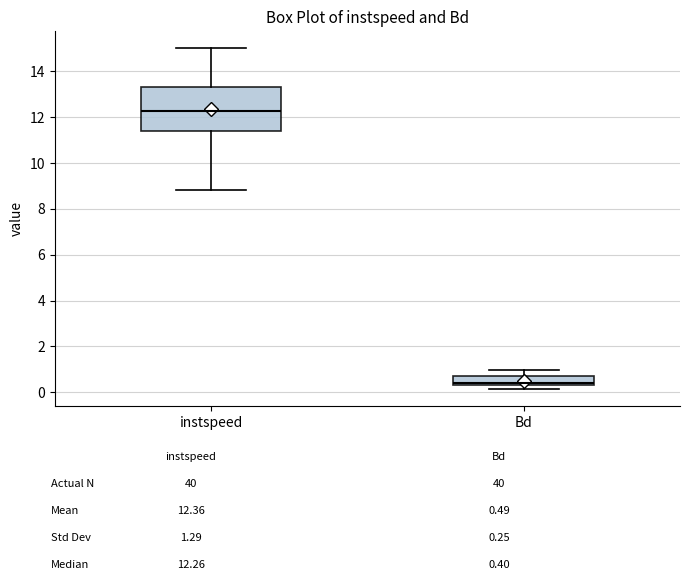

Which box has the highest median line?

instspeed